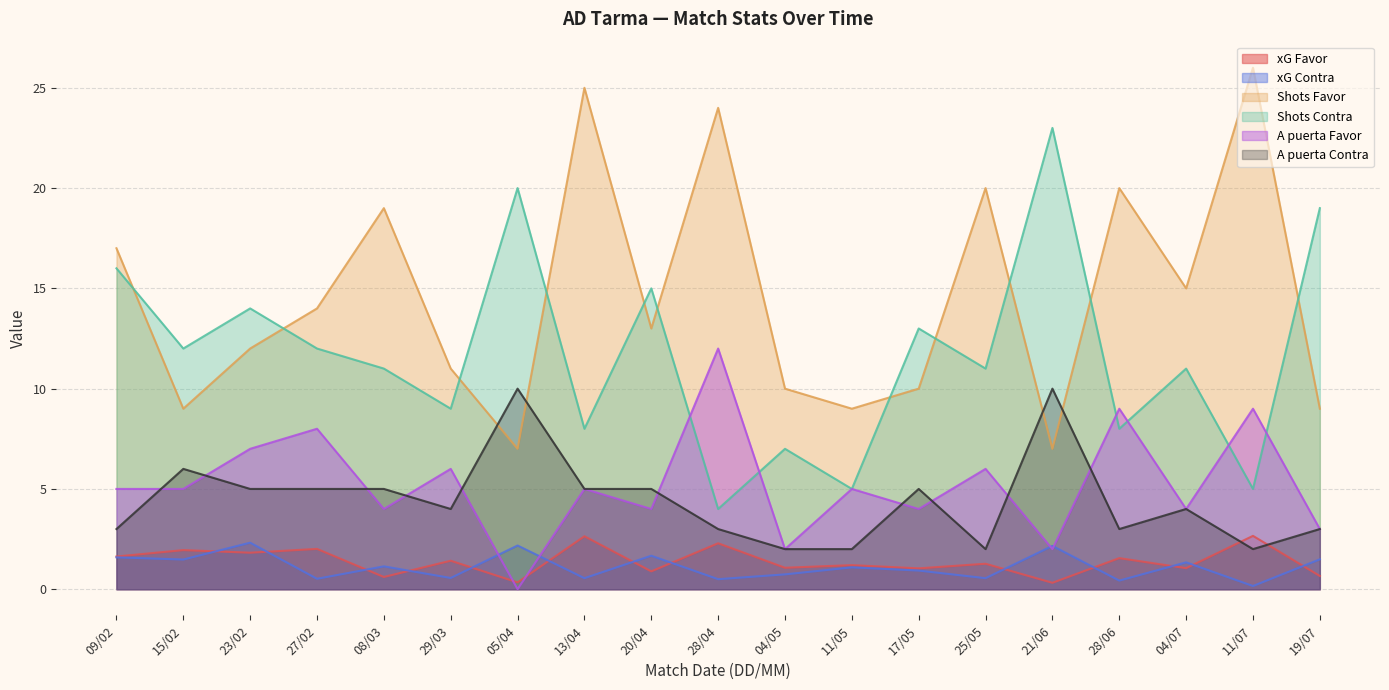

What is the difference between the Shots Favor values at 21/06 and 25/05?

13.0